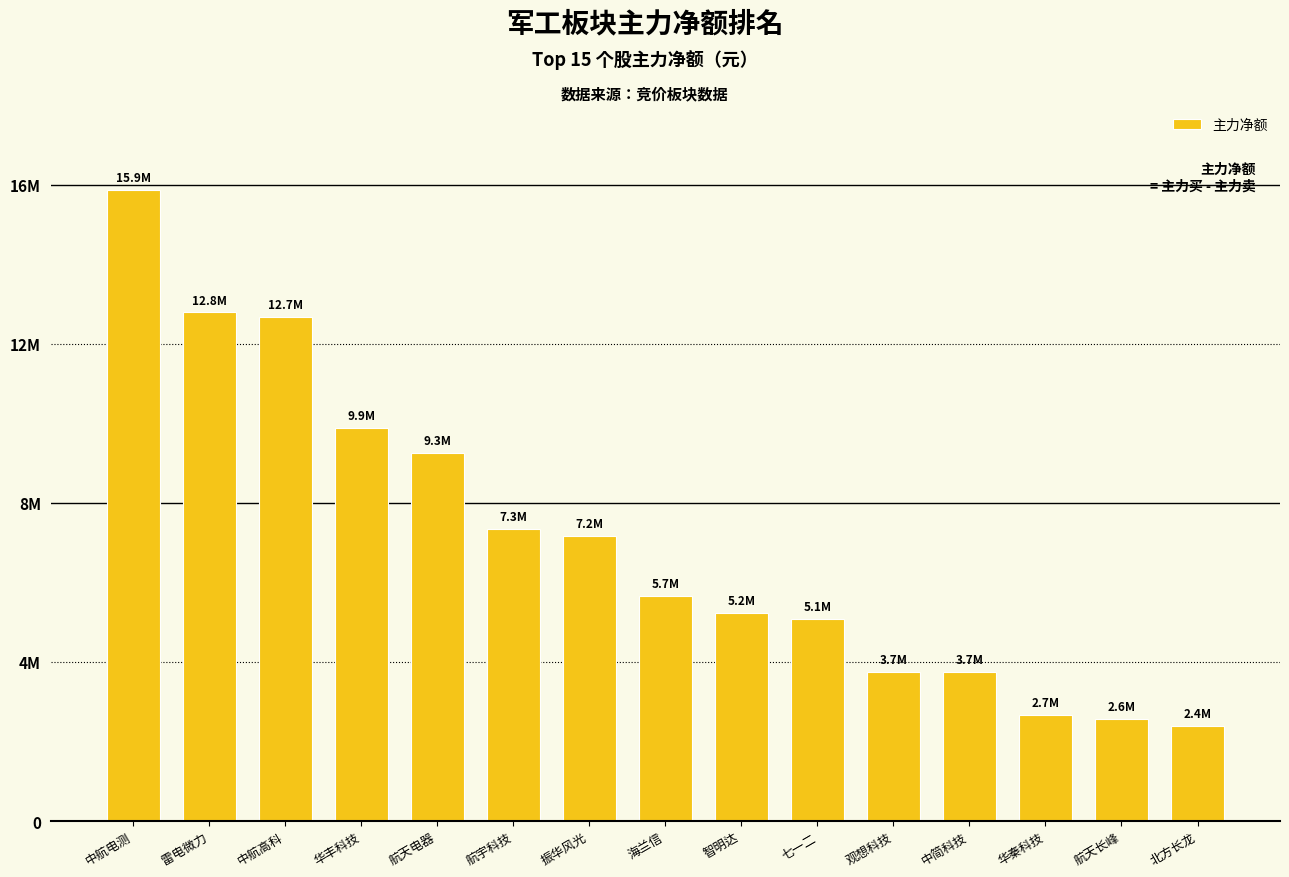

What is the ratio of the value at 海兰信 to the value at 北方长龙?

2.4